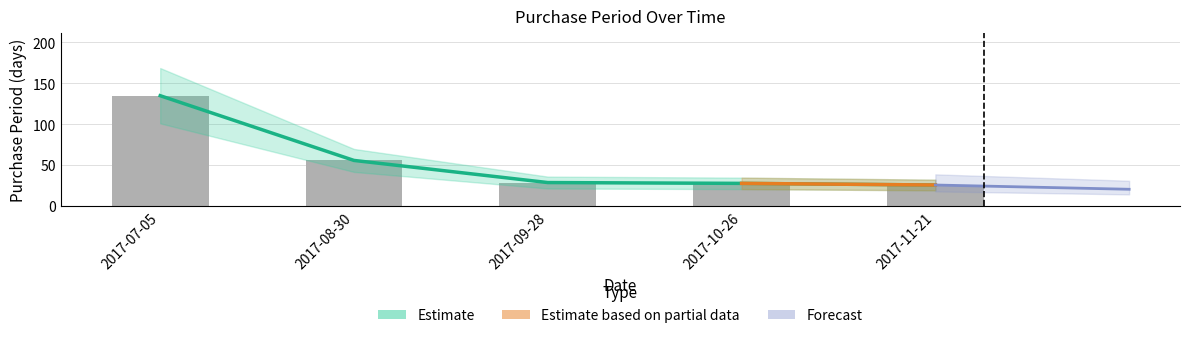

Which label corresponds to the largest value in the chart?

2017-07-05